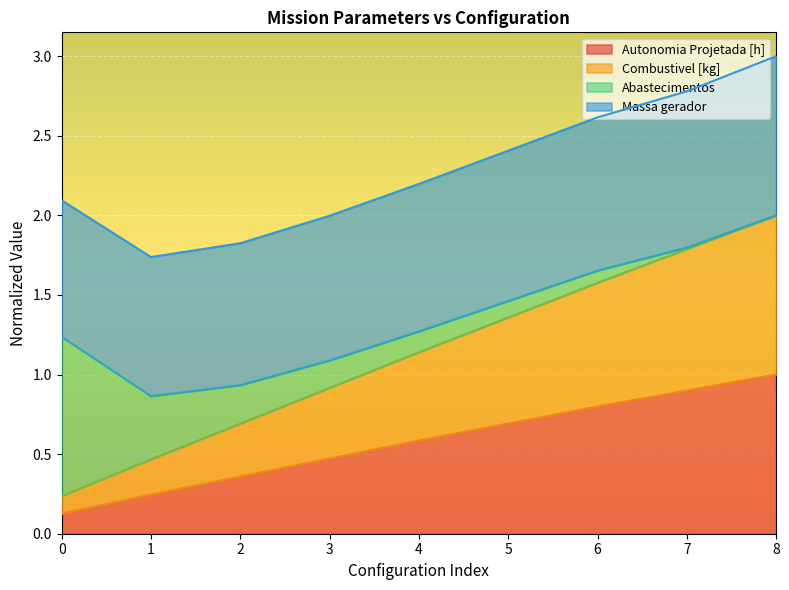

What is the difference between the maximum and second lowest values in the Autonomia Projetada [h] series?

0.8